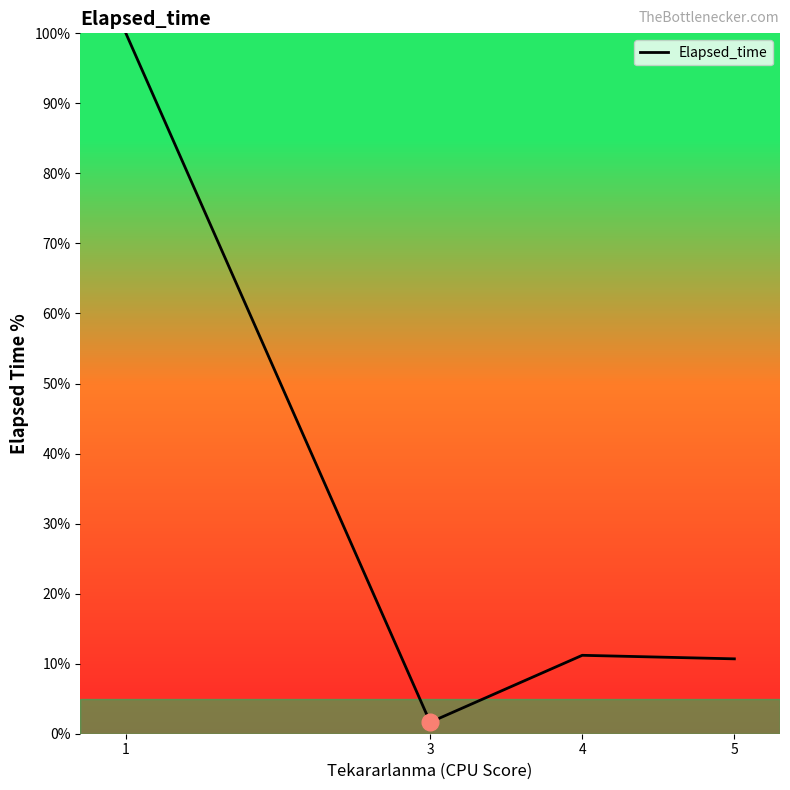

Which has a higher value, 1 or 3?

1